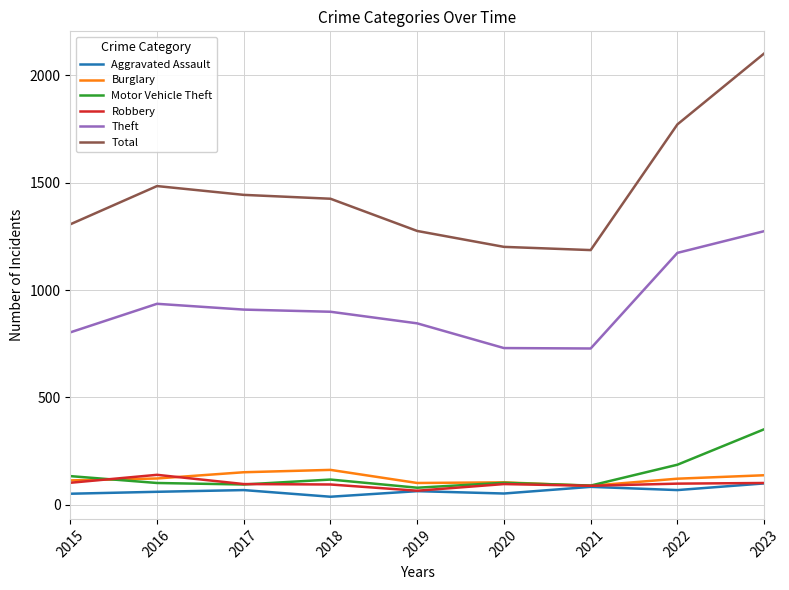

What is the sum of the Theft values at 2022 and 2015?

1976